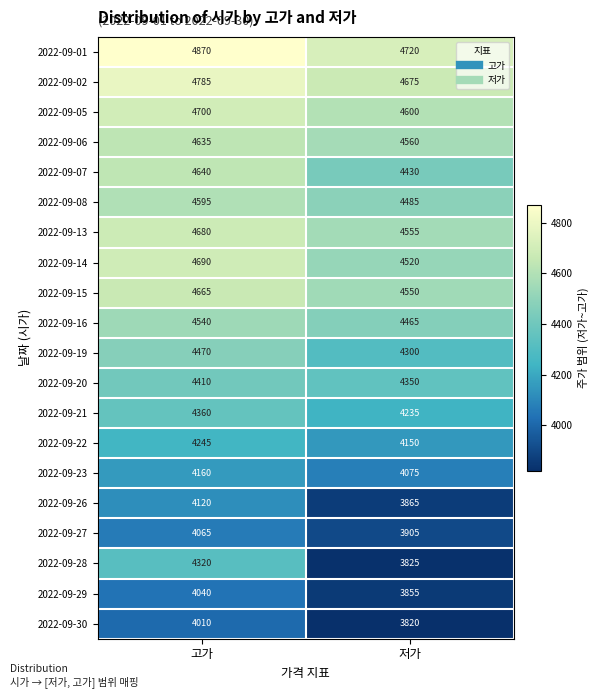

List the series in order of their peak value, highest first.

2022-09-01, 2022-09-02, 2022-09-05, 2022-09-14, 2022-09-13, 2022-09-15, 2022-09-07, 2022-09-06, 2022-09-08, 2022-09-16, 2022-09-19, 2022-09-20, 2022-09-21, 2022-09-28, 2022-09-22, 2022-09-23, 2022-09-26, 2022-09-27, 2022-09-29, 2022-09-30